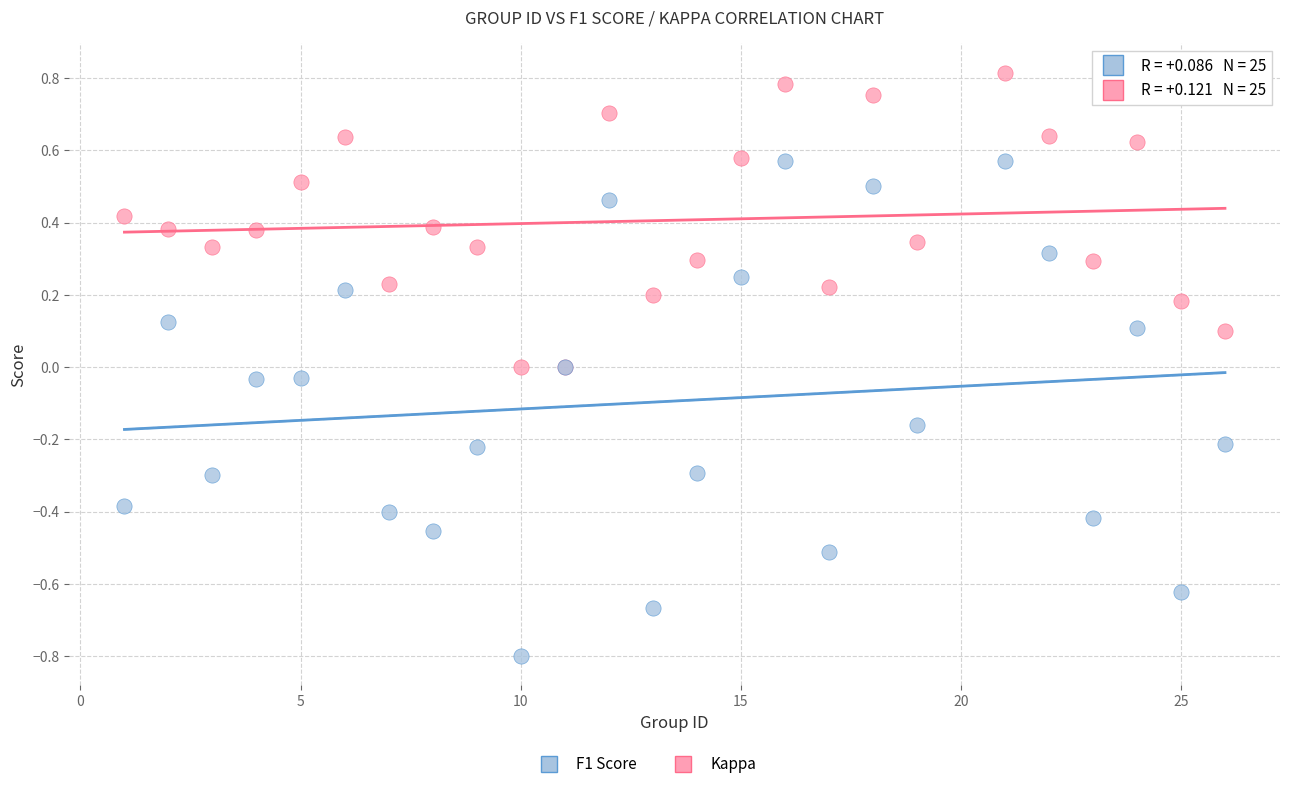

Which series reaches the minimum Y coordinate?

Kappa